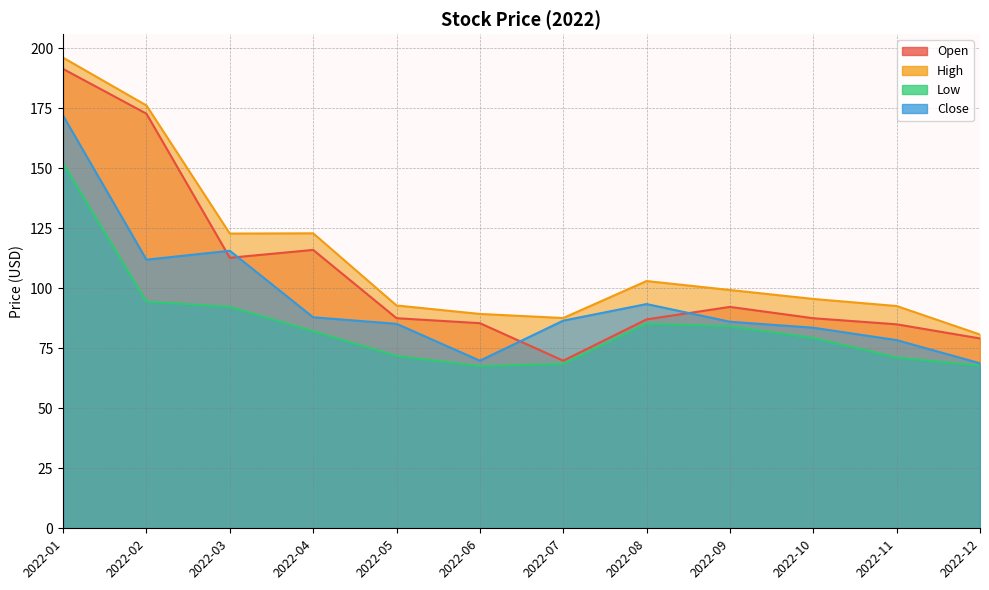

Reading right to left, extract all data points from this chart.

Open: 2022-12=79.1	2022-11=85.0	2022-10=87.5	2022-09=92.3	2022-08=87.1	2022-07=69.8	2022-06=85.5	2022-05=87.6	2022-04=116.0	2022-03=112.7	2022-02=172.8	2022-01=191.4
High: 2022-12=80.7	2022-11=92.6	2022-10=95.6	2022-09=99.3	2022-08=103.0	2022-07=87.6	2022-06=89.3	2022-05=92.8	2022-04=122.9	2022-03=122.8	2022-02=176.2	2022-01=196.1
Low: 2022-12=67.8	2022-11=71.2	2022-10=79.3	2022-09=84.1	2022-08=85.3	2022-07=68.5	2022-06=67.6	2022-05=71.8	2022-04=82.1	2022-03=92.2	2022-02=94.5	2022-01=152.1
Close: 2022-12=68.8	2022-11=78.4	2022-10=83.6	2022-09=86.1	2022-08=93.4	2022-07=86.5	2022-06=69.8	2022-05=85.2	2022-04=87.9	2022-03=115.7	2022-02=111.9	2022-01=171.9